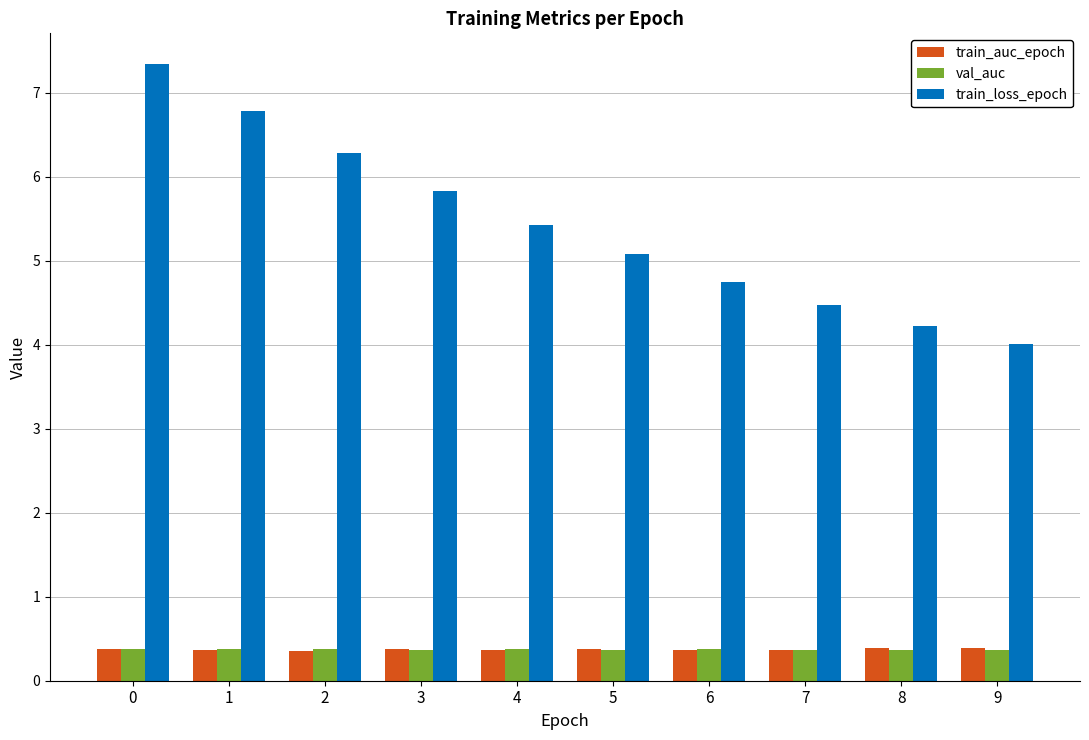

What is the minimum value for val_auc?

0.4